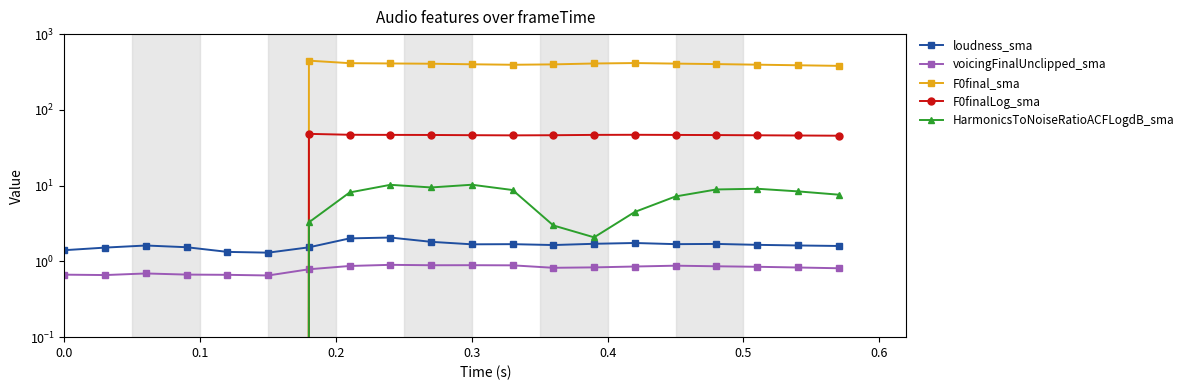

What position from the left is 0.3?

11